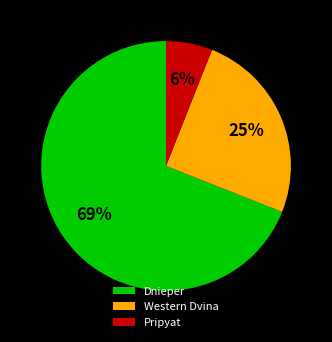

Is Dnieper the majority of the pie?

Yes